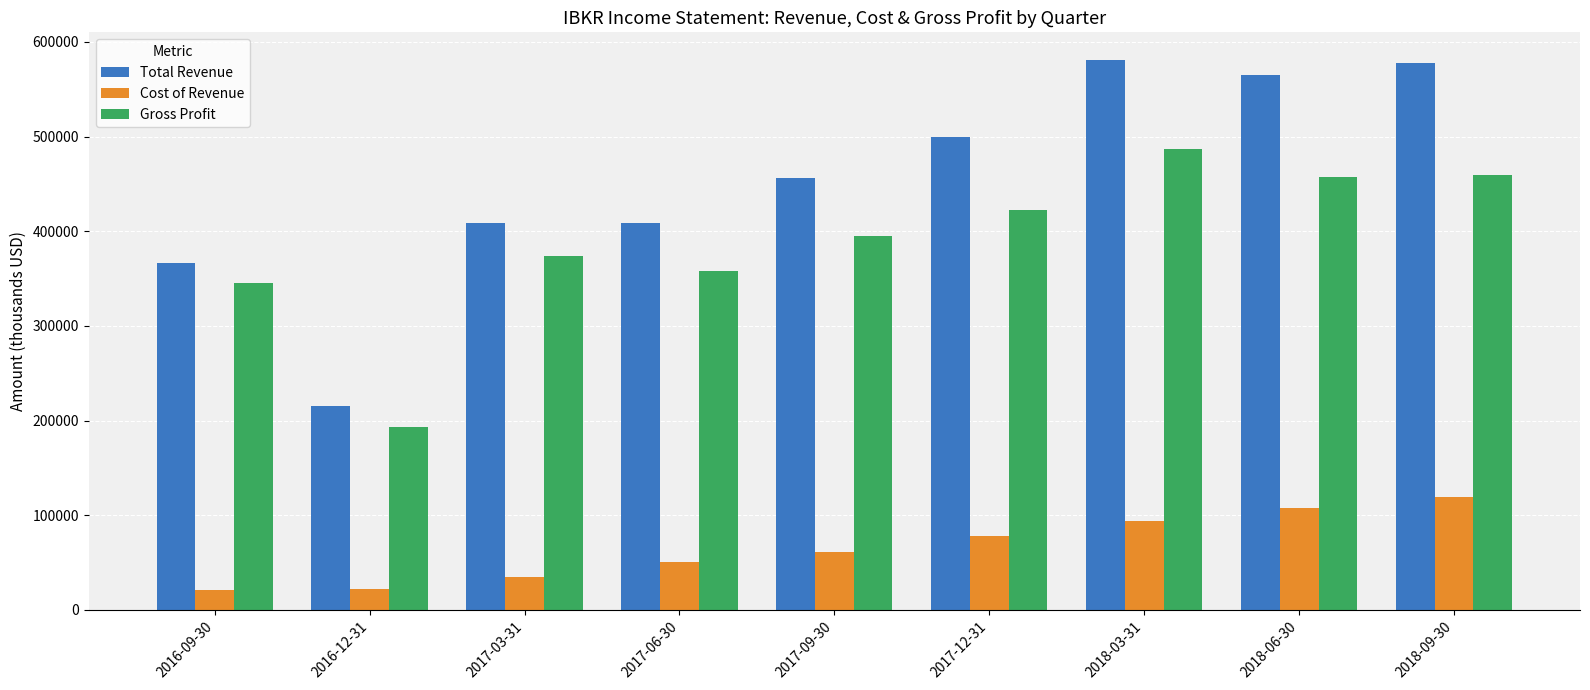

The value of Total Revenue at 2017-03-31 is 409000. True or false?

True